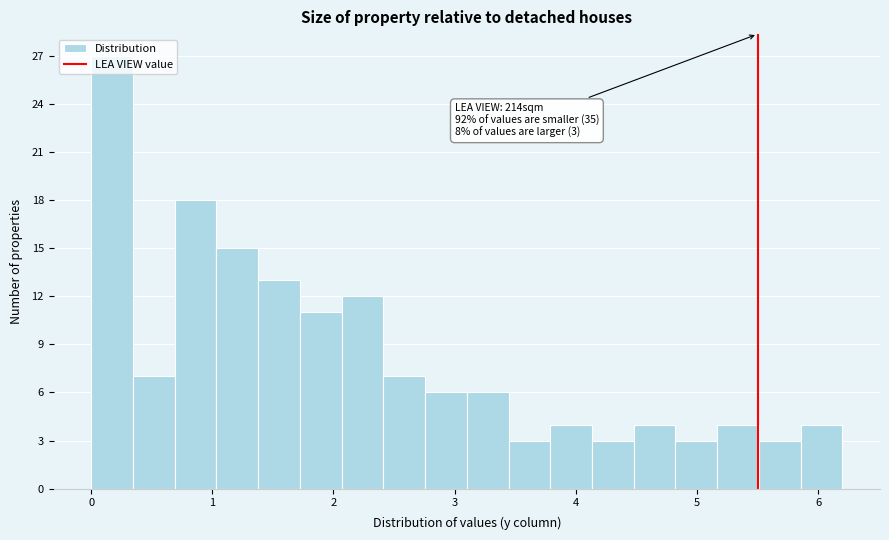

Around what value on the x-axis is the tallest bar? Give the approximate position of its centre, as read against the axis.

0.2